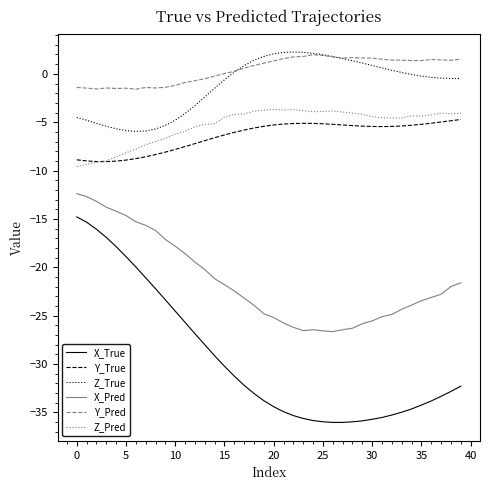

Which series has the largest range (max minus min)?

X_True